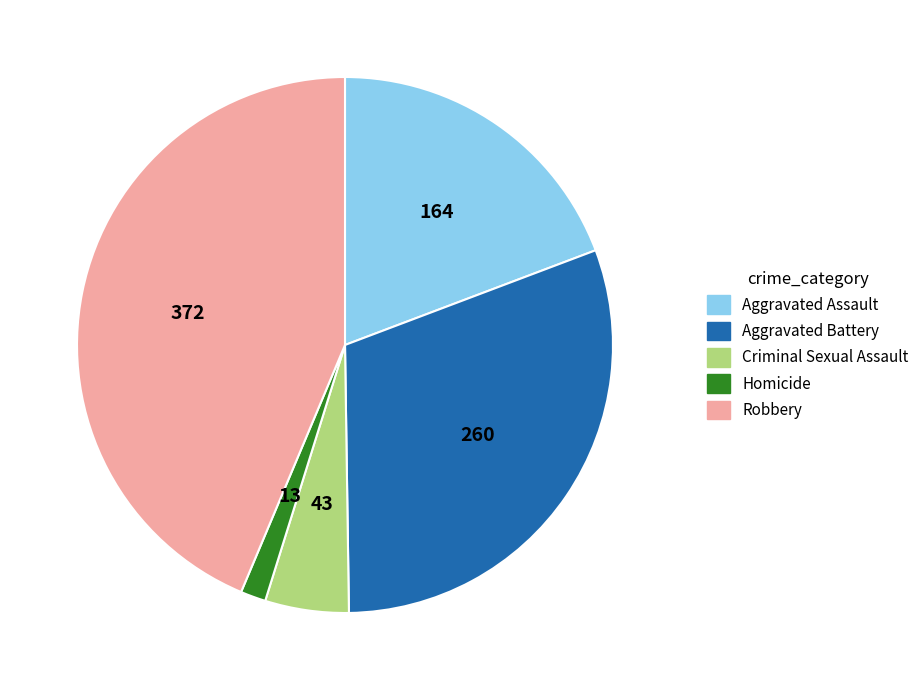

What is the ratio of the value at Aggravated Assault to the value at Criminal Sexual Assault?

3.8